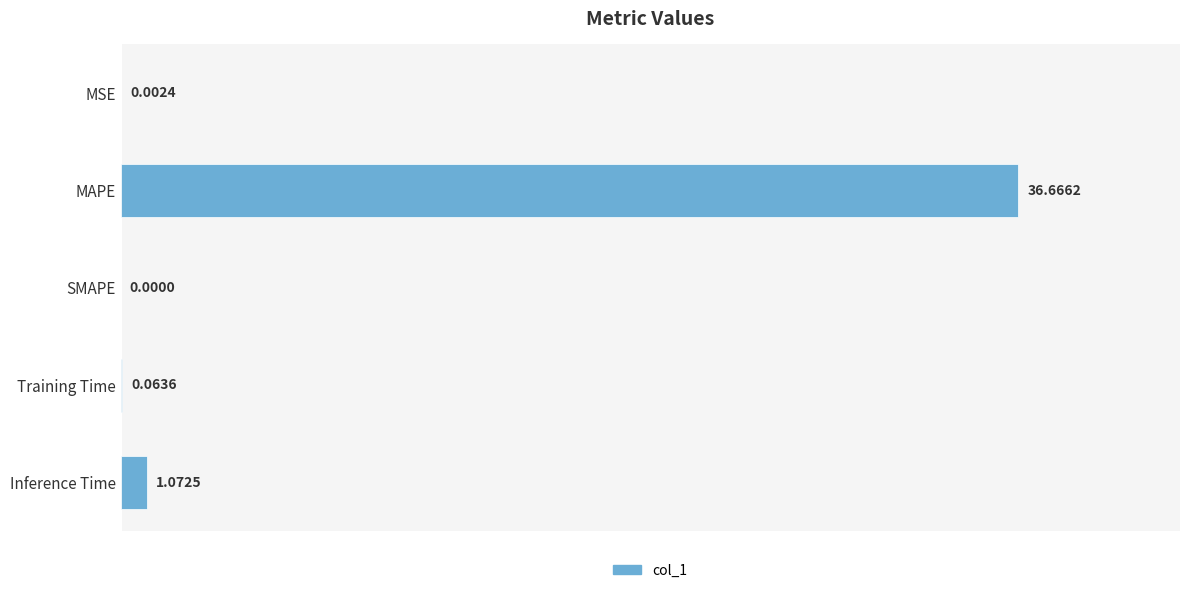

Count the number of values greater than 0.

4